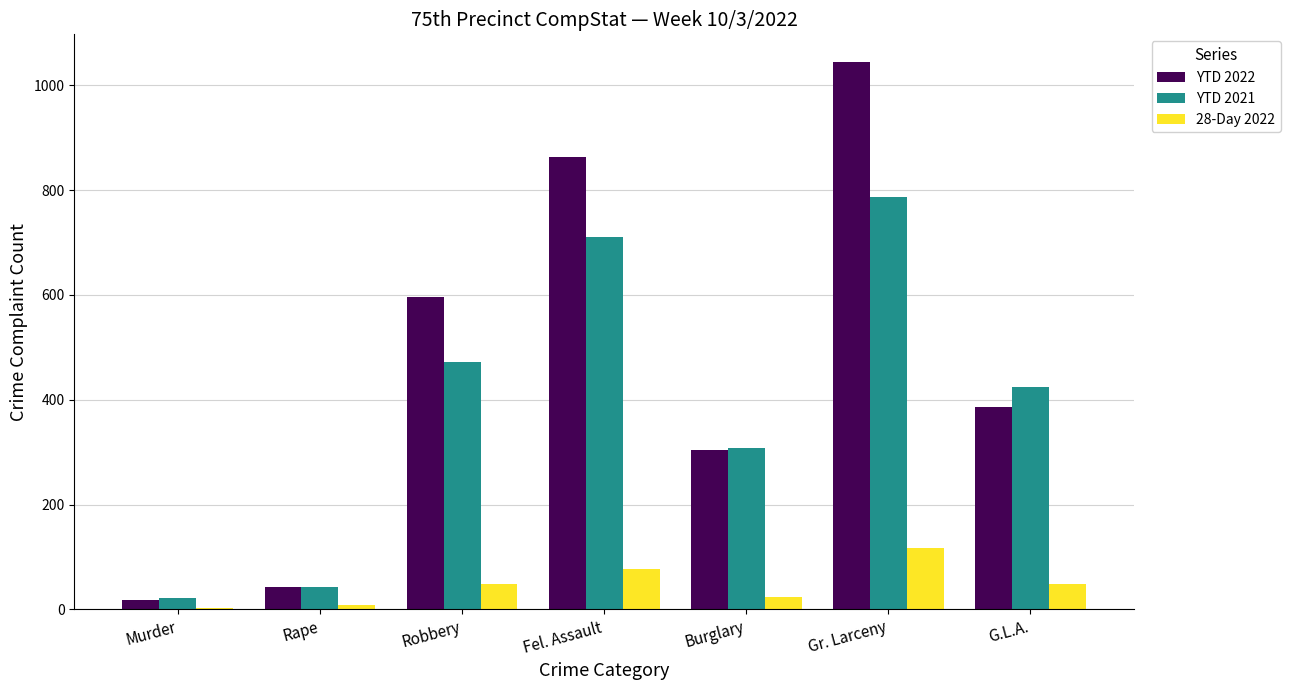

What is the greatest value displayed?

1045